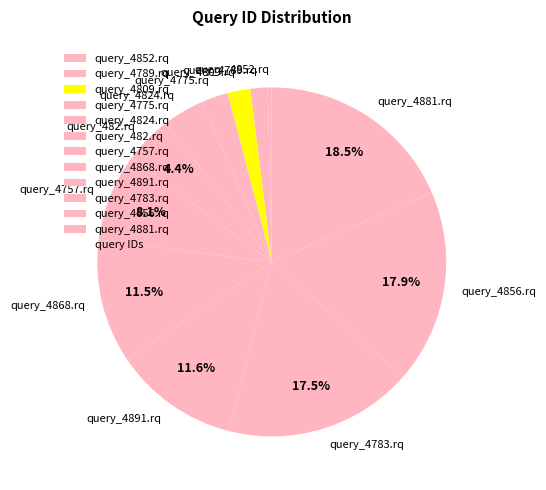

Is it true that query_4852.rq is 0% of the pie?

True